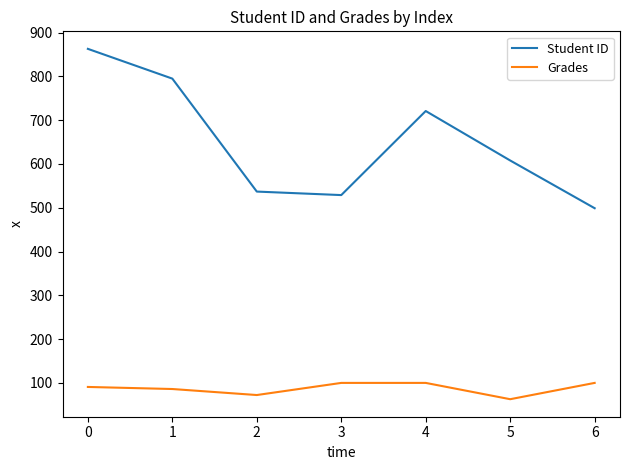

What is the lowest value of the Student ID series?

499.0